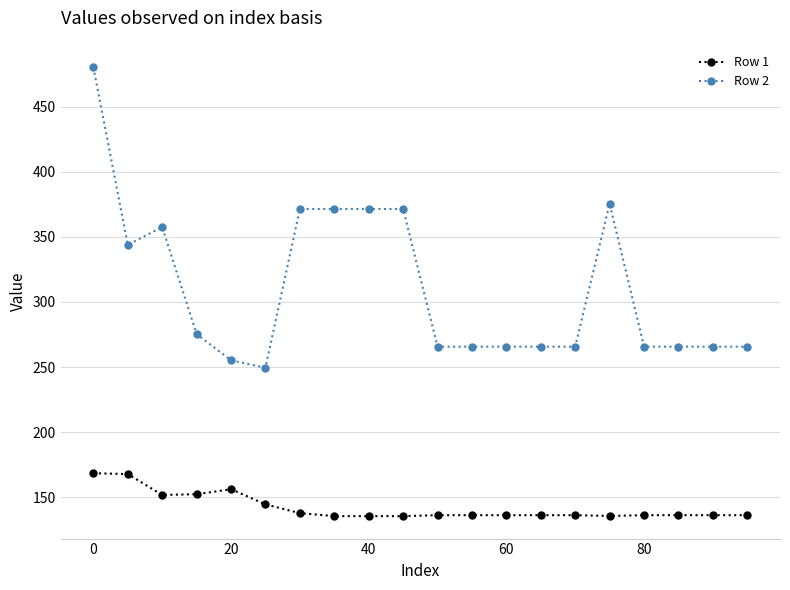

What is the greatest value displayed?

480.3